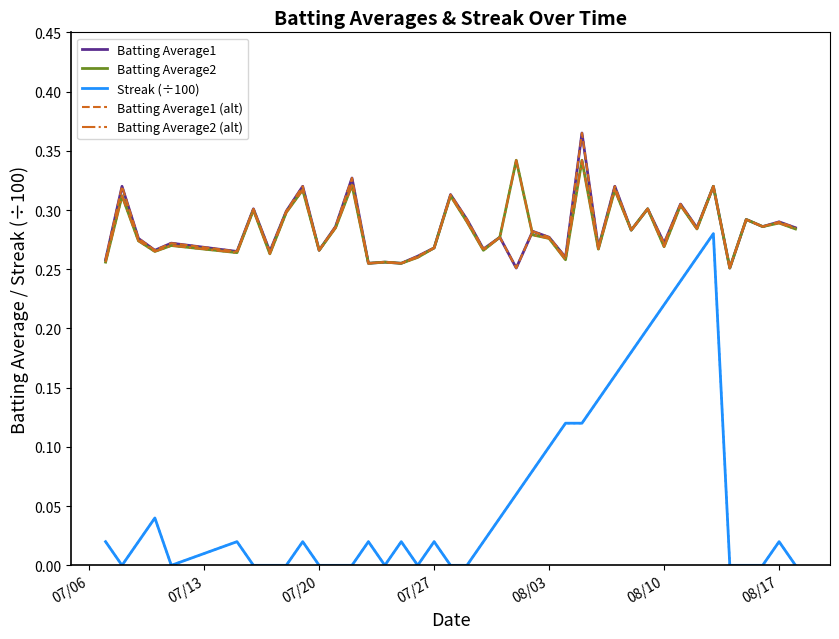

Is this an area chart (filled region under the line)?

No